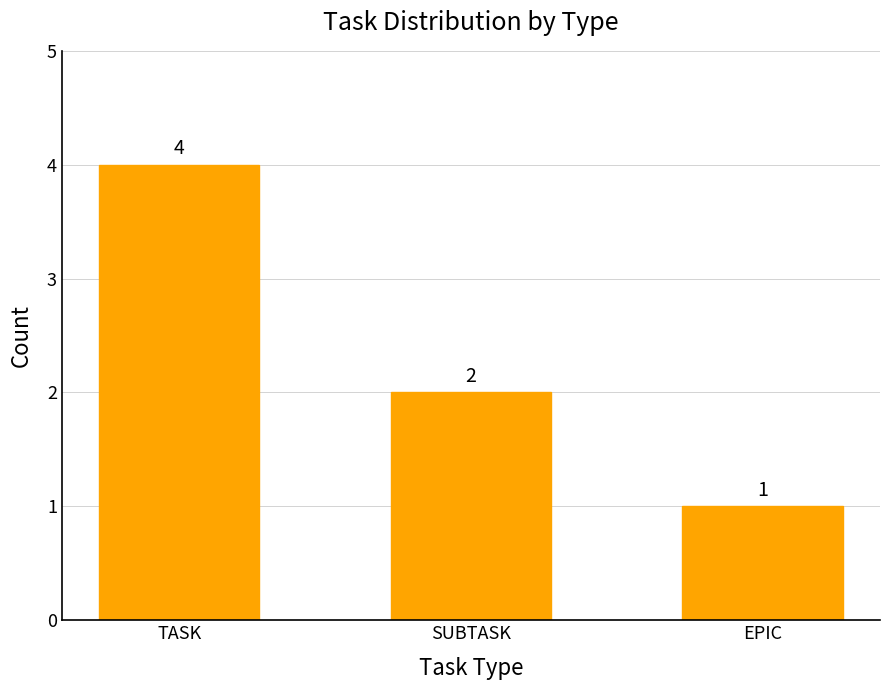

How many values are between 1 and 4?

3